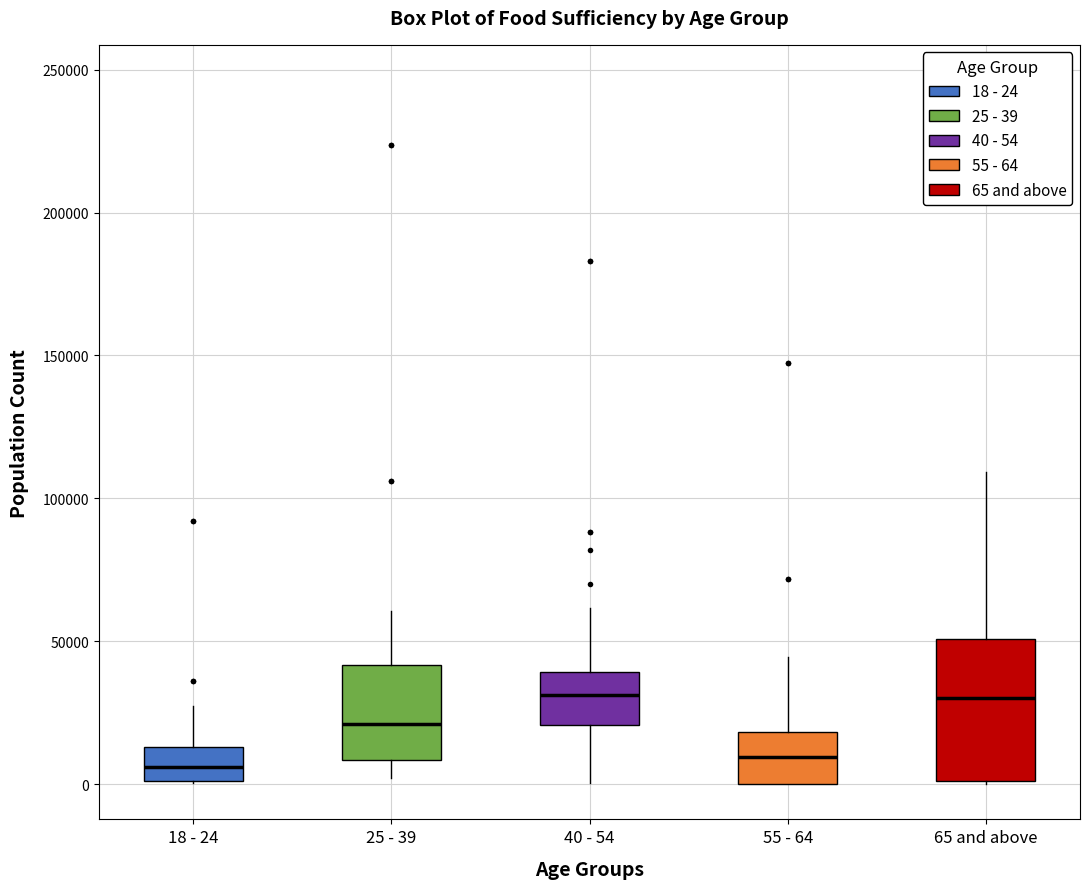

Where does the upper whisker of the box for 65 and above end on the y-axis? The values are not printed on the chart, so give them approximately, as read against the axis.

110000